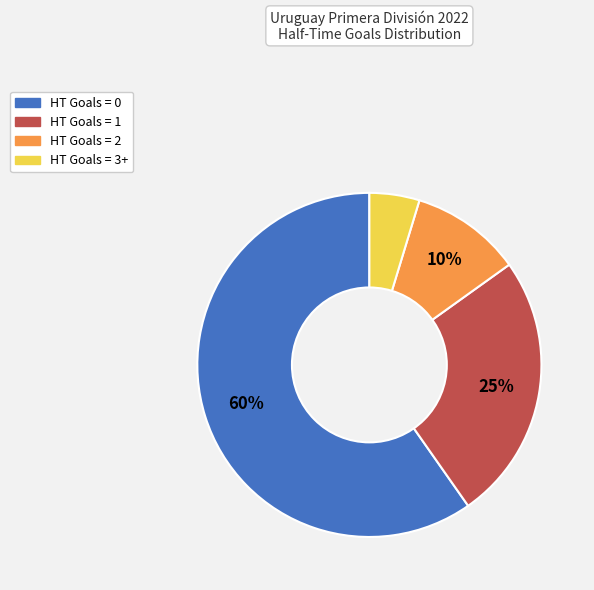

What is the smallest slice in the pie chart?

HT Goals = 3+